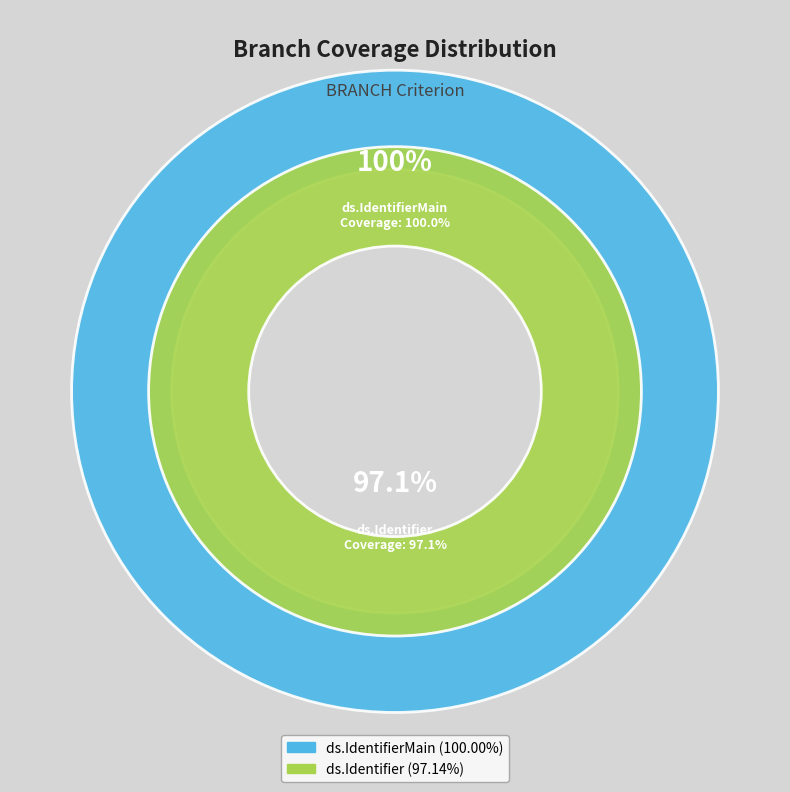

To the nearest percent, what portion does ds.Identifier represent?

49%